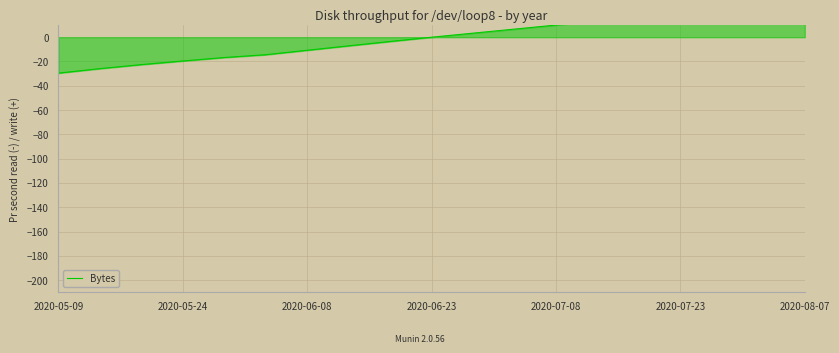

How many positive values are there?

9